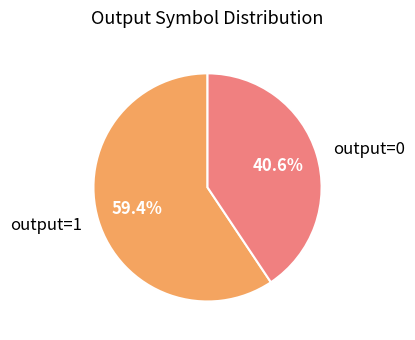

What percentage do output=1 and output=0 together represent?

100.0%